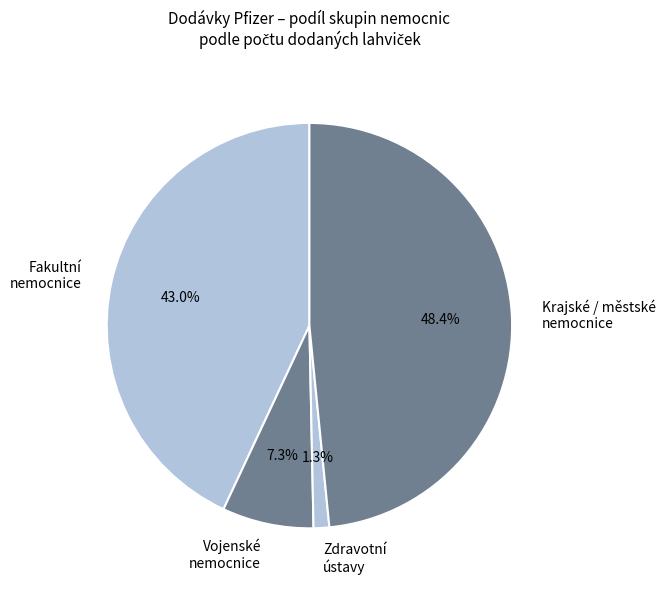

What is the largest slice in the pie chart?

Krajské / městské nemocnice